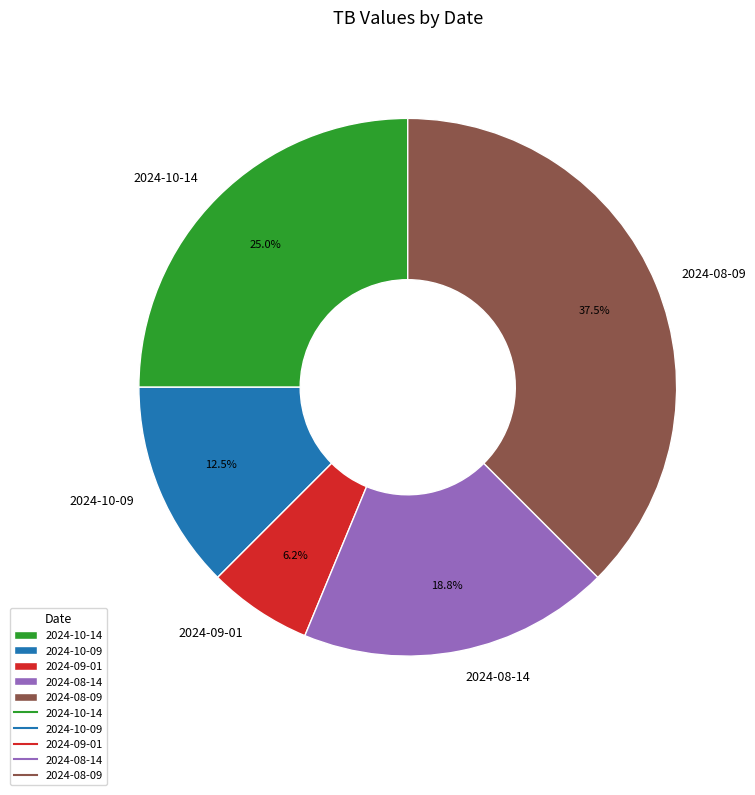

How many segments does this pie chart have?

5